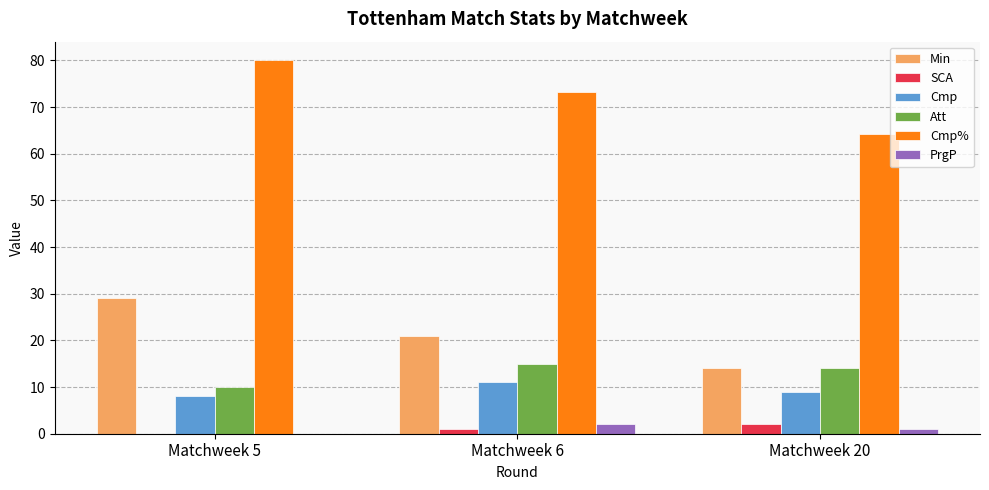

Between Matchweek 5 and Matchweek 20, which series saw the biggest shift?

Cmp%